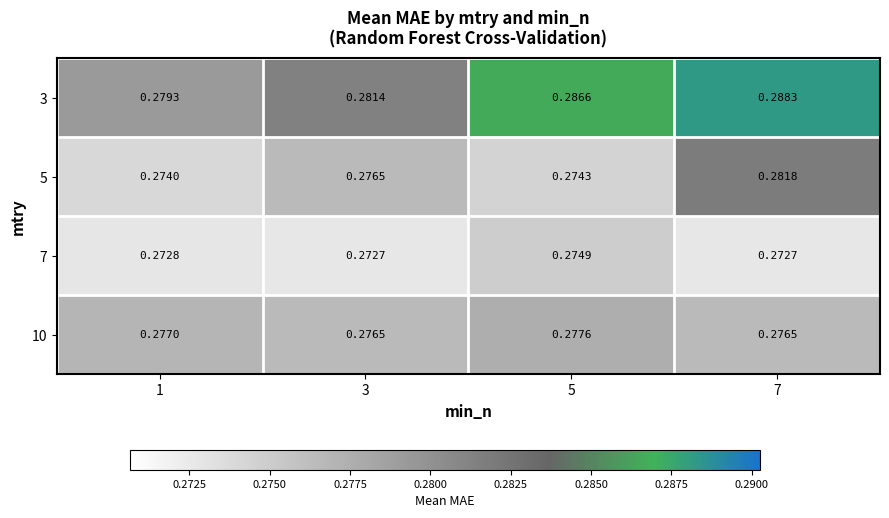

Is the value of 5 at 1 greater than the value of 7 at 5?

No